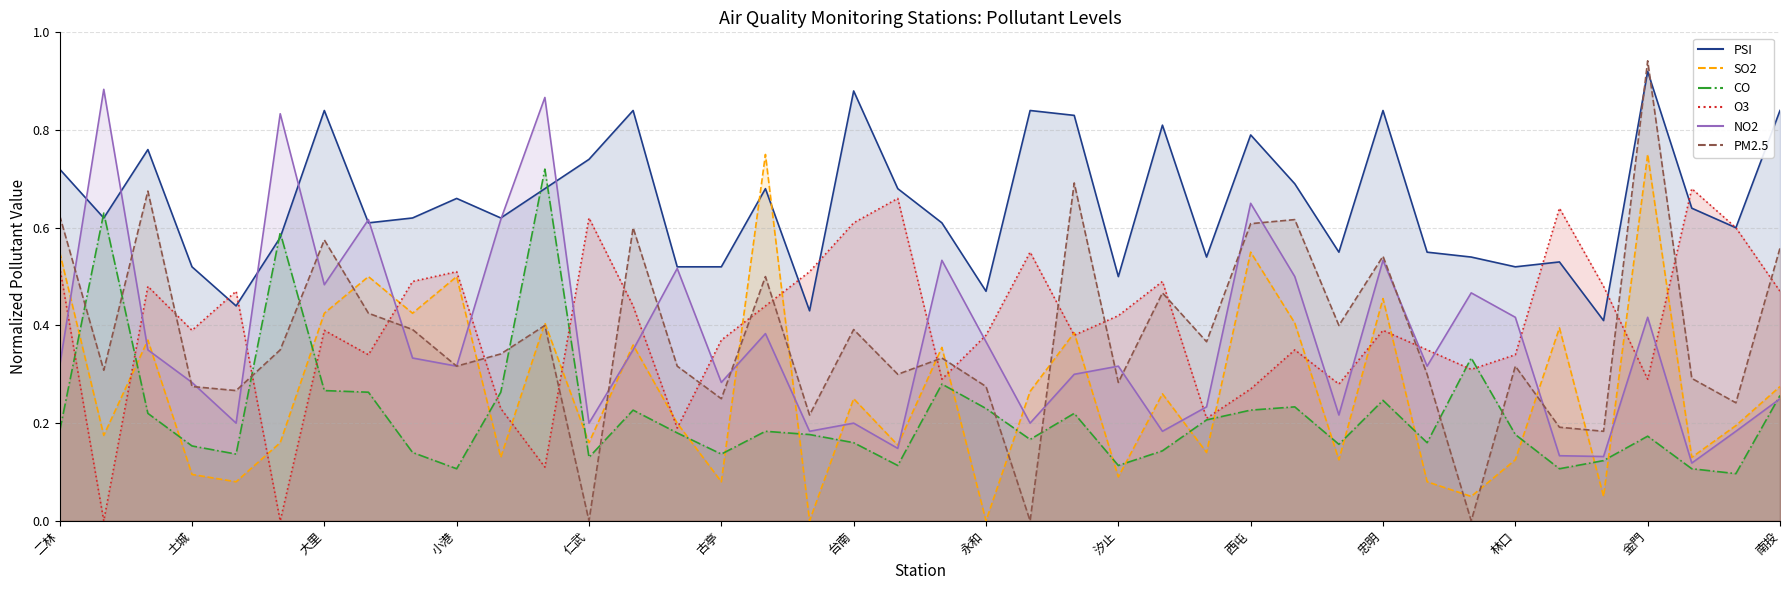

How many times do PSI and PM2.5 cross each other?

2